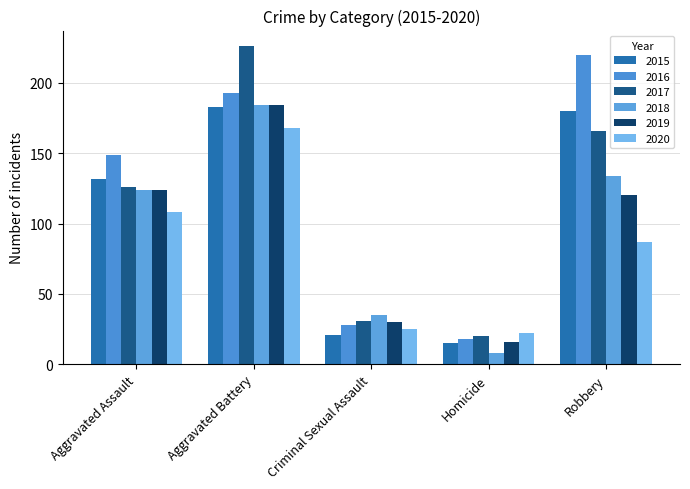

What is the greatest value displayed?

226